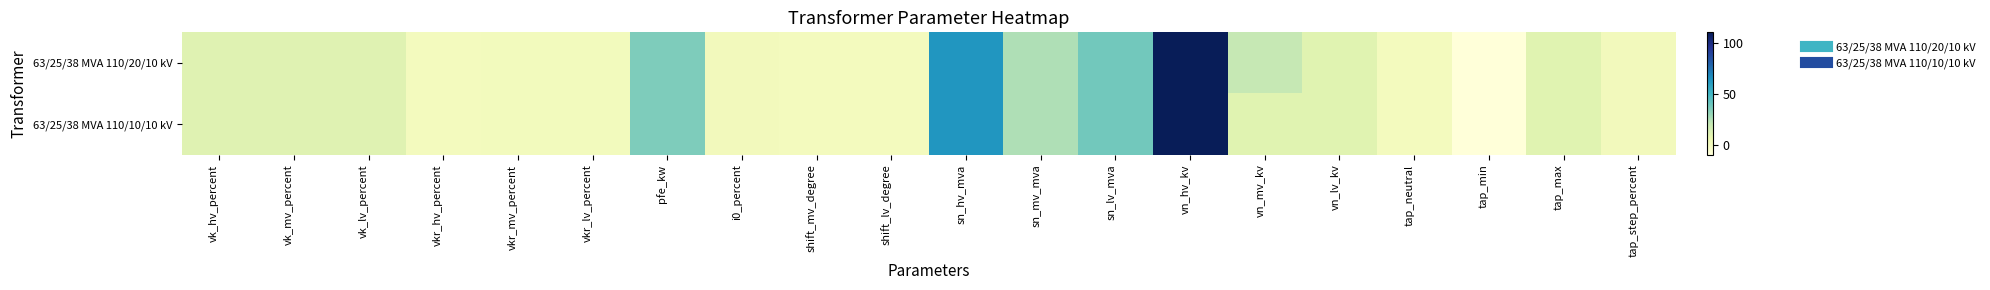

Reading right to left, what are all the values shown in this chart?

63/25/38 MVA 110/20/10 kV: tap_step_percent=1.2	tap_max=10.0	tap_min=-10.0	tap_neutral=0.0	vn_lv_kv=10.0	vn_mv_kv=20.0	vn_hv_kv=110.0	sn_lv_mva=38.0	sn_mv_mva=25.0	sn_hv_mva=63.0	shift_lv_degree=0.0	shift_mv_degree=0.0	i0_percent=0.9	pfe_kw=35.0	vkr_lv_percent=0.3	vkr_mv_percent=0.3	vkr_hv_percent=0.3	vk_lv_percent=10.4	vk_mv_percent=10.4	vk_hv_percent=10.4
63/25/38 MVA 110/10/10 kV: tap_step_percent=1.2	tap_max=10.0	tap_min=-10.0	tap_neutral=0.0	vn_lv_kv=10.0	vn_mv_kv=10.0	vn_hv_kv=110.0	sn_lv_mva=38.0	sn_mv_mva=25.0	sn_hv_mva=63.0	shift_lv_degree=0.0	shift_mv_degree=0.0	i0_percent=0.9	pfe_kw=35.0	vkr_lv_percent=0.3	vkr_mv_percent=0.3	vkr_hv_percent=0.3	vk_lv_percent=10.4	vk_mv_percent=10.4	vk_hv_percent=10.4